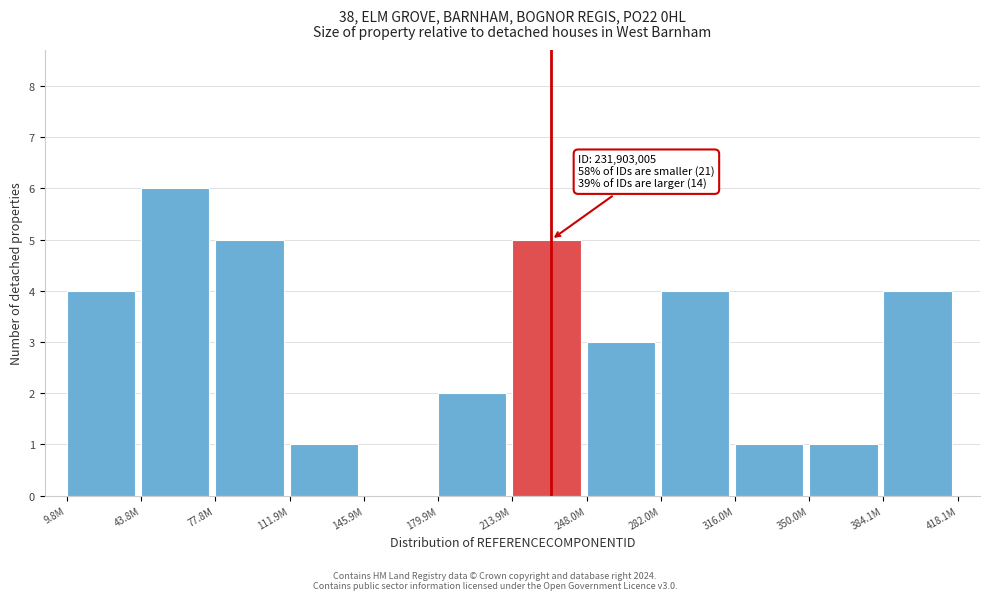

Reading right to left, transcribe all the data shown in this chart.

384.1M=4	350.0M=1	316.0M=1	282.0M=4	248.0M=3	213.9M=5	179.9M=2	145.9M=0	111.9M=1	77.8M=5	43.8M=6	9.8M=4